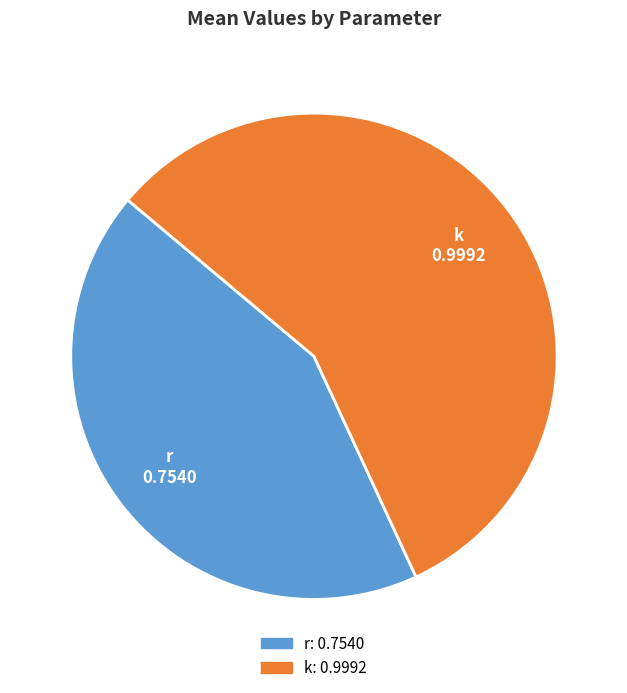

Is it true that r is 43% of the pie?

True